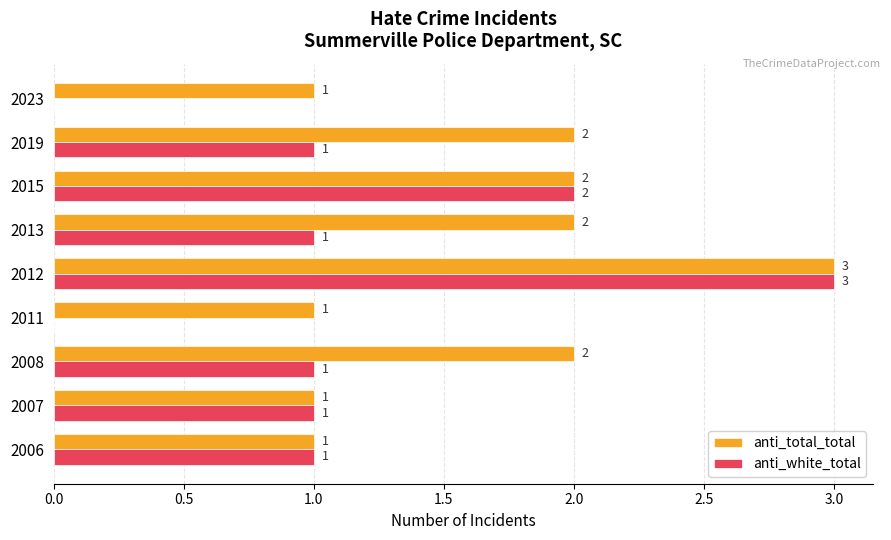

How many anti_total_total values are between 1 and 2?

8